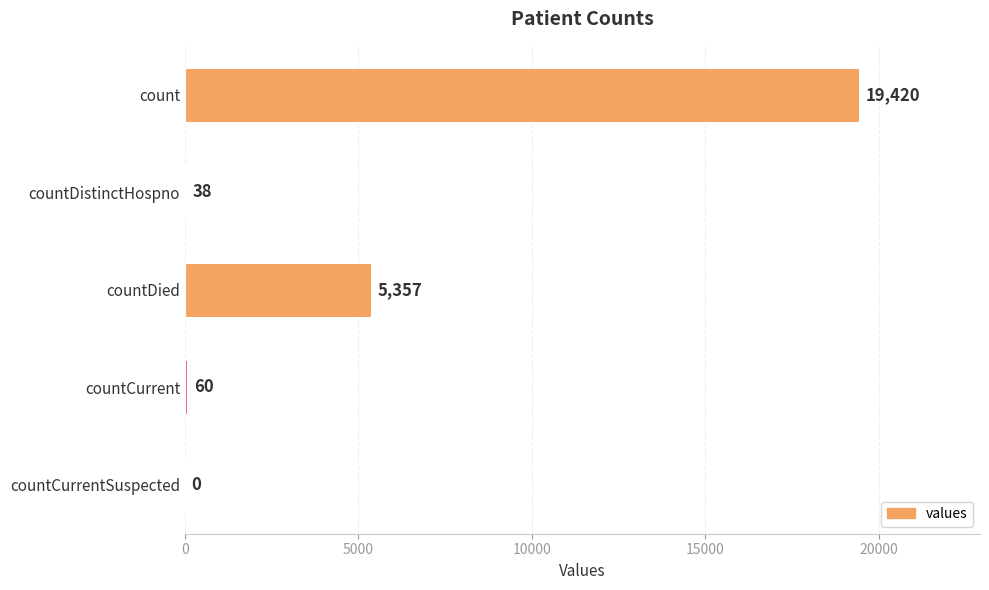

Where is the data nearest to the value 9710?

countDied